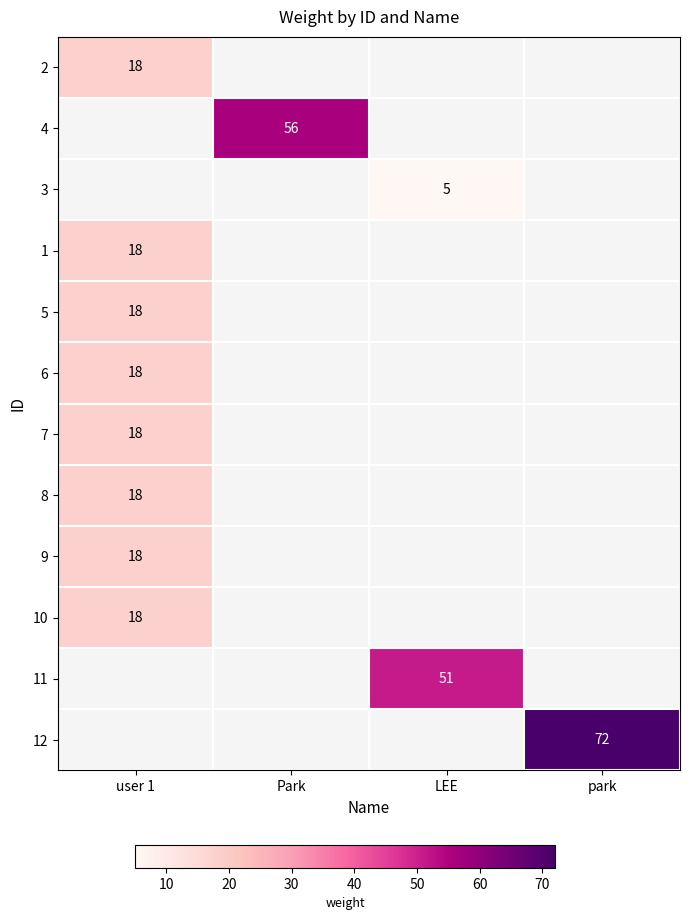

What is the minimum value shown in the chart?

5.0